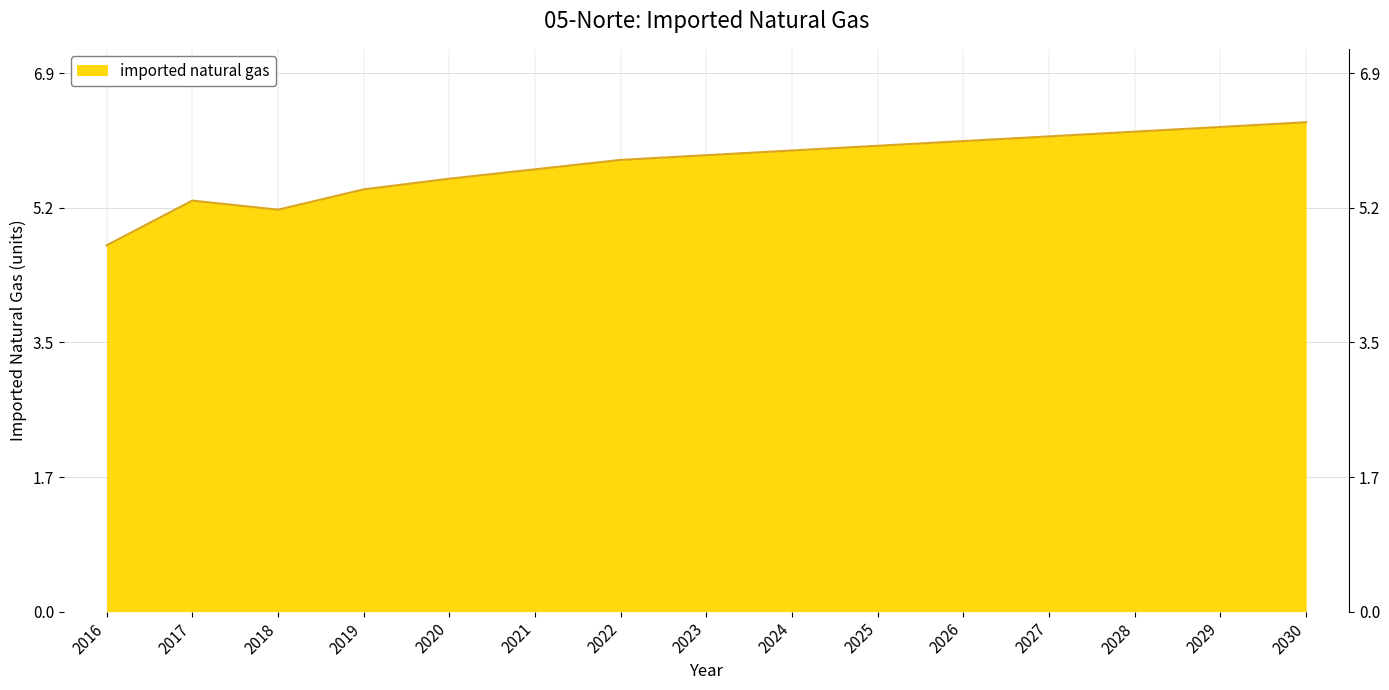

Reading right to left, transcribe all the data shown in this chart.

2030=6.3	2029=6.3	2028=6.2	2027=6.1	2026=6.1	2025=6.0	2024=5.9	2023=5.9	2022=5.8	2021=5.7	2020=5.6	2019=5.4	2018=5.2	2017=5.3	2016=4.7